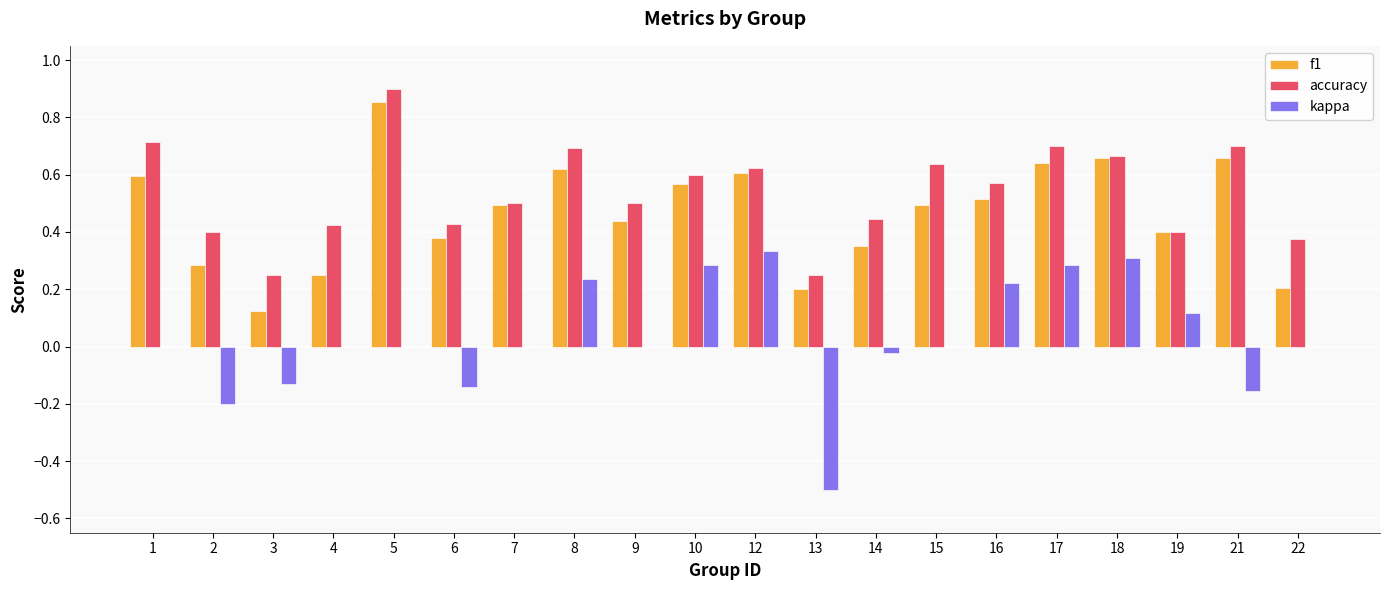

The kappa series shows 0.4 at 5. True or false?

False